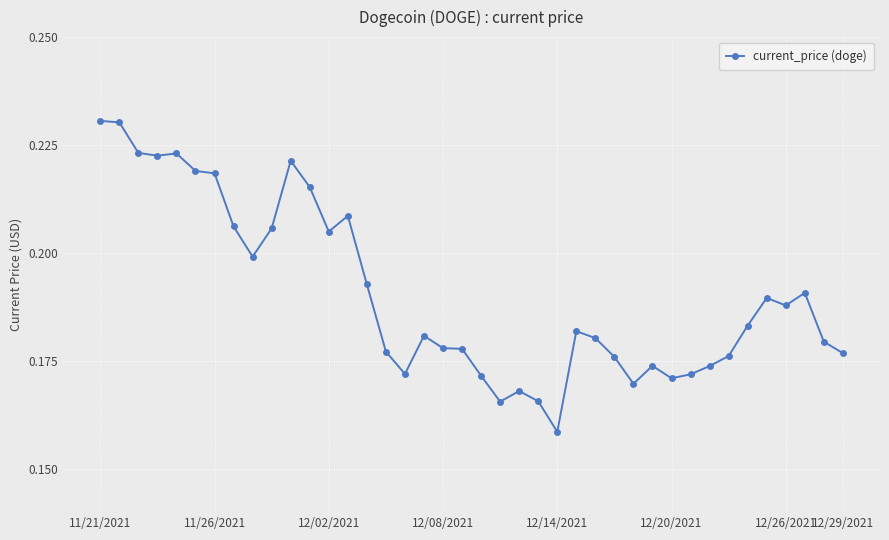

True or false: there are more than 2 points higher than both neighbors.

True